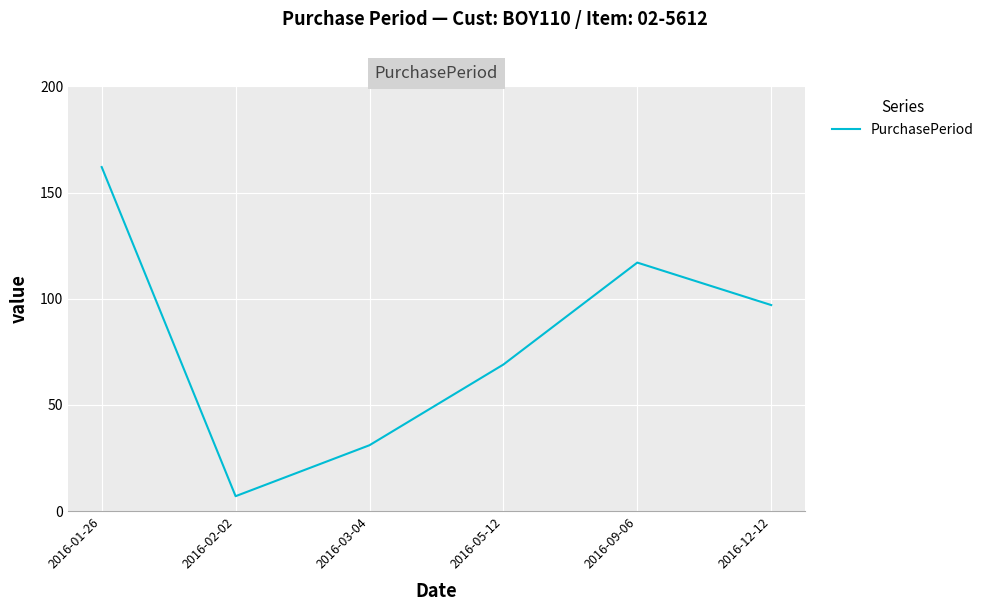

What position from the left is 2016-05-12?

4